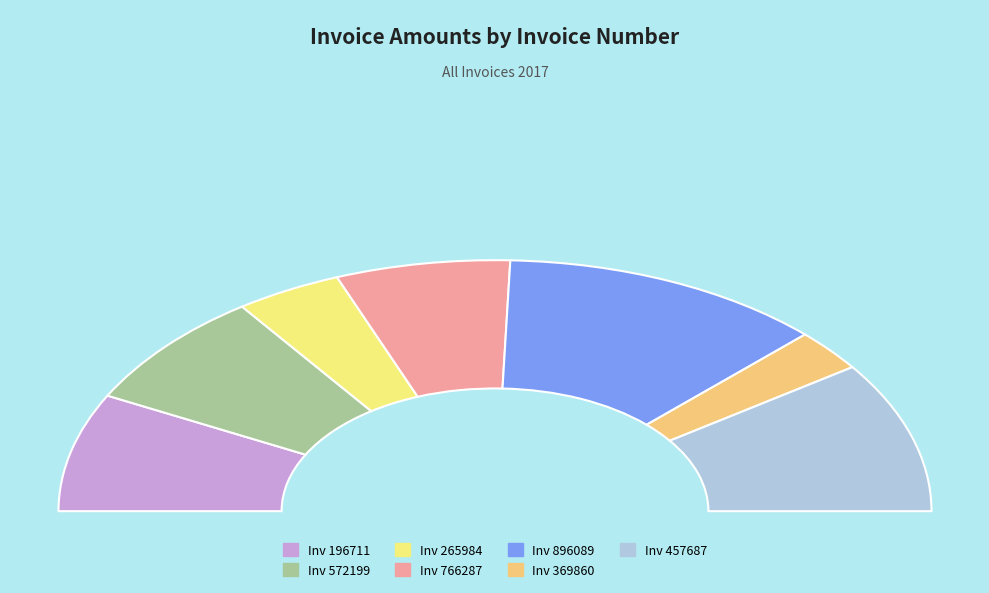

Which category has the biggest portion of the pie?

896089